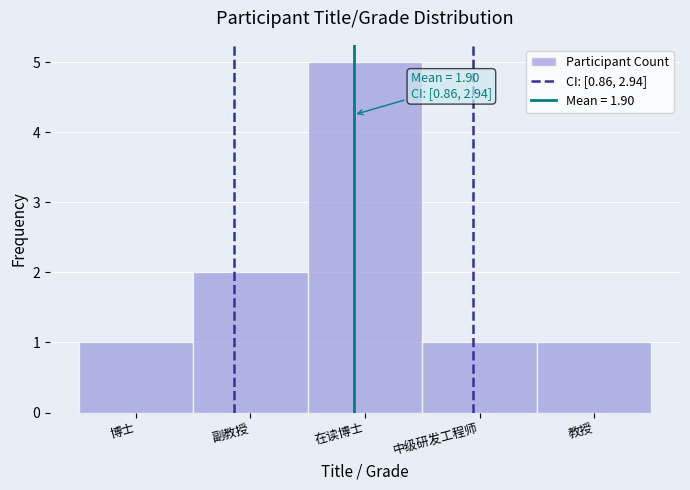

Reading left to right, what are all the values shown in this chart?

博士=1	副教授=2	在读博士=5	中级研发工程师=1	教授=1